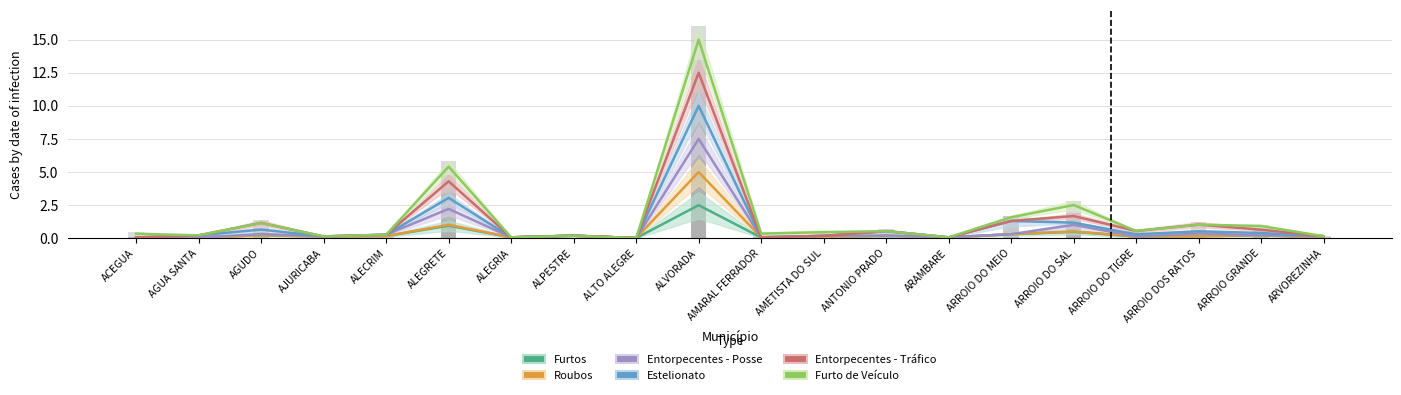

What is the difference between the Roubos values at AJURICABA and AGUA SANTA?

0.1